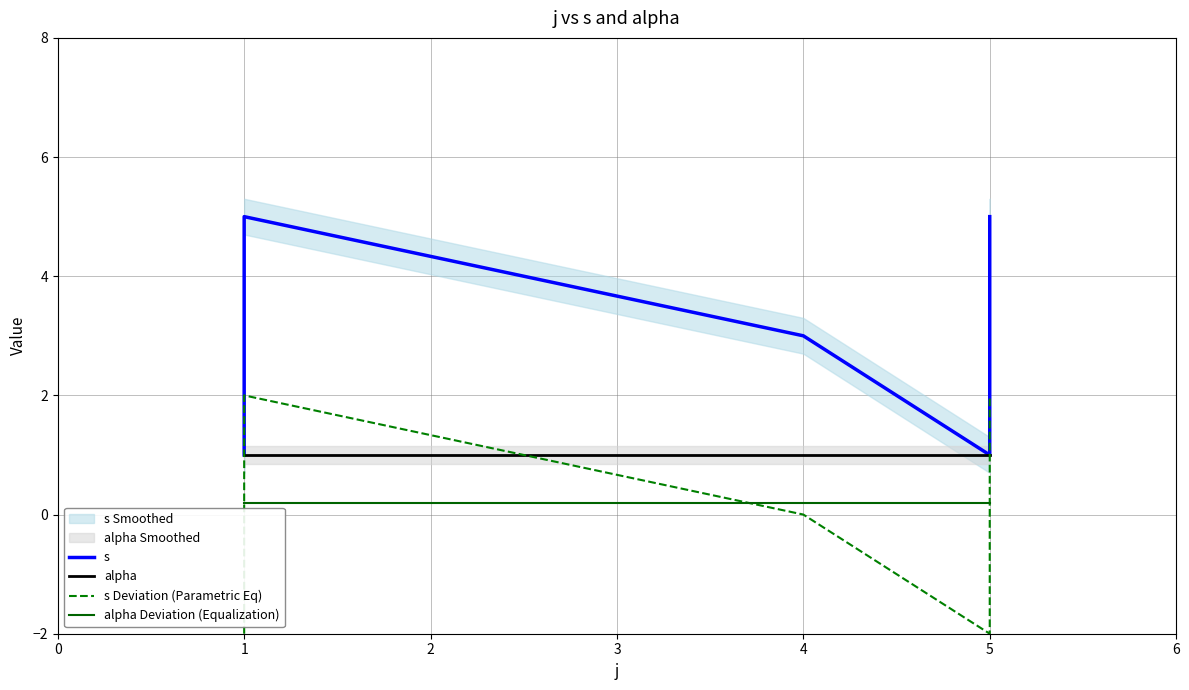

True or false: s has more than 2 points higher than both neighbors.

False